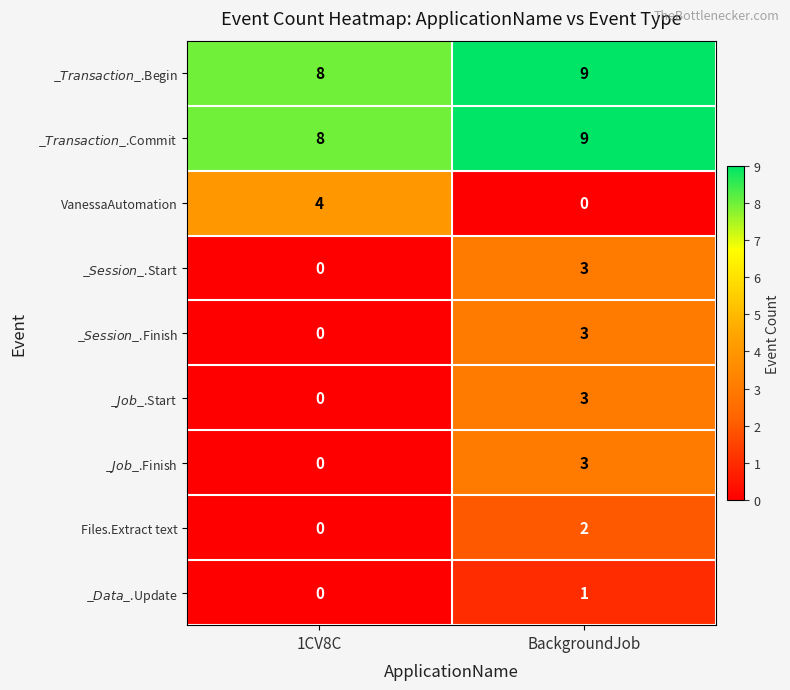

How many distinct data groups are displayed?

9